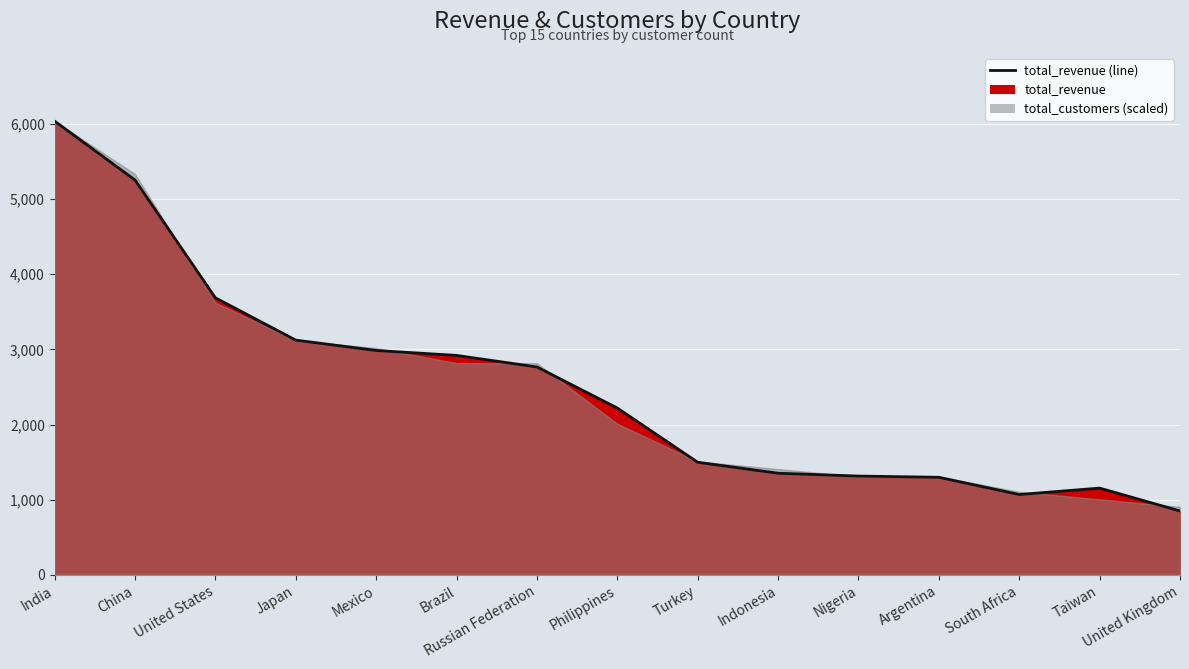

What is the minimum value shown in the chart?

851.0